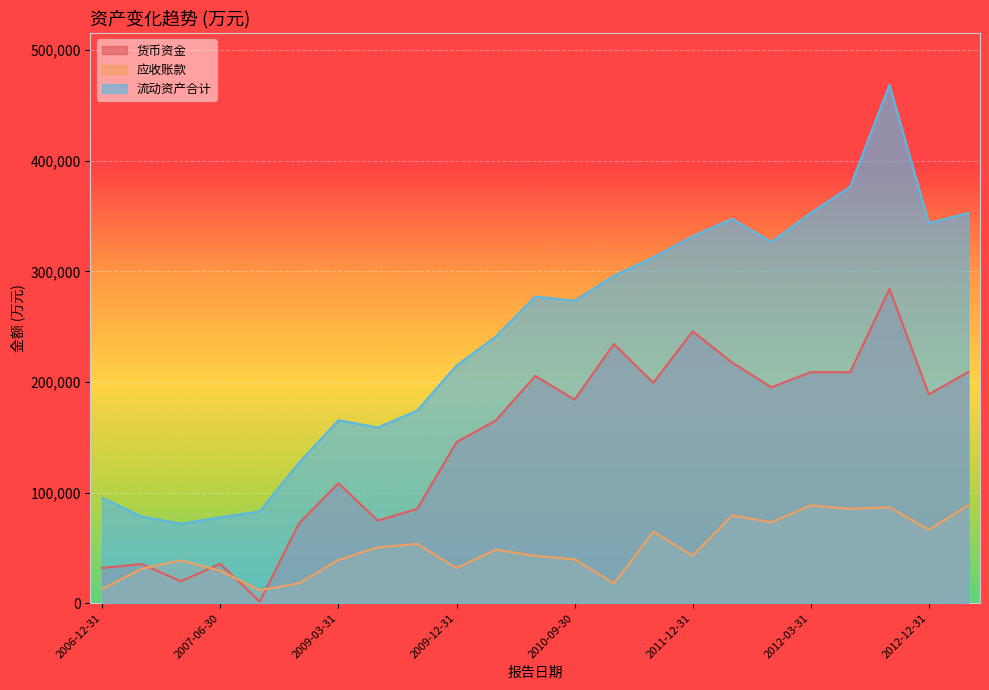

Which series has the widest spread of values?

流动资产合计